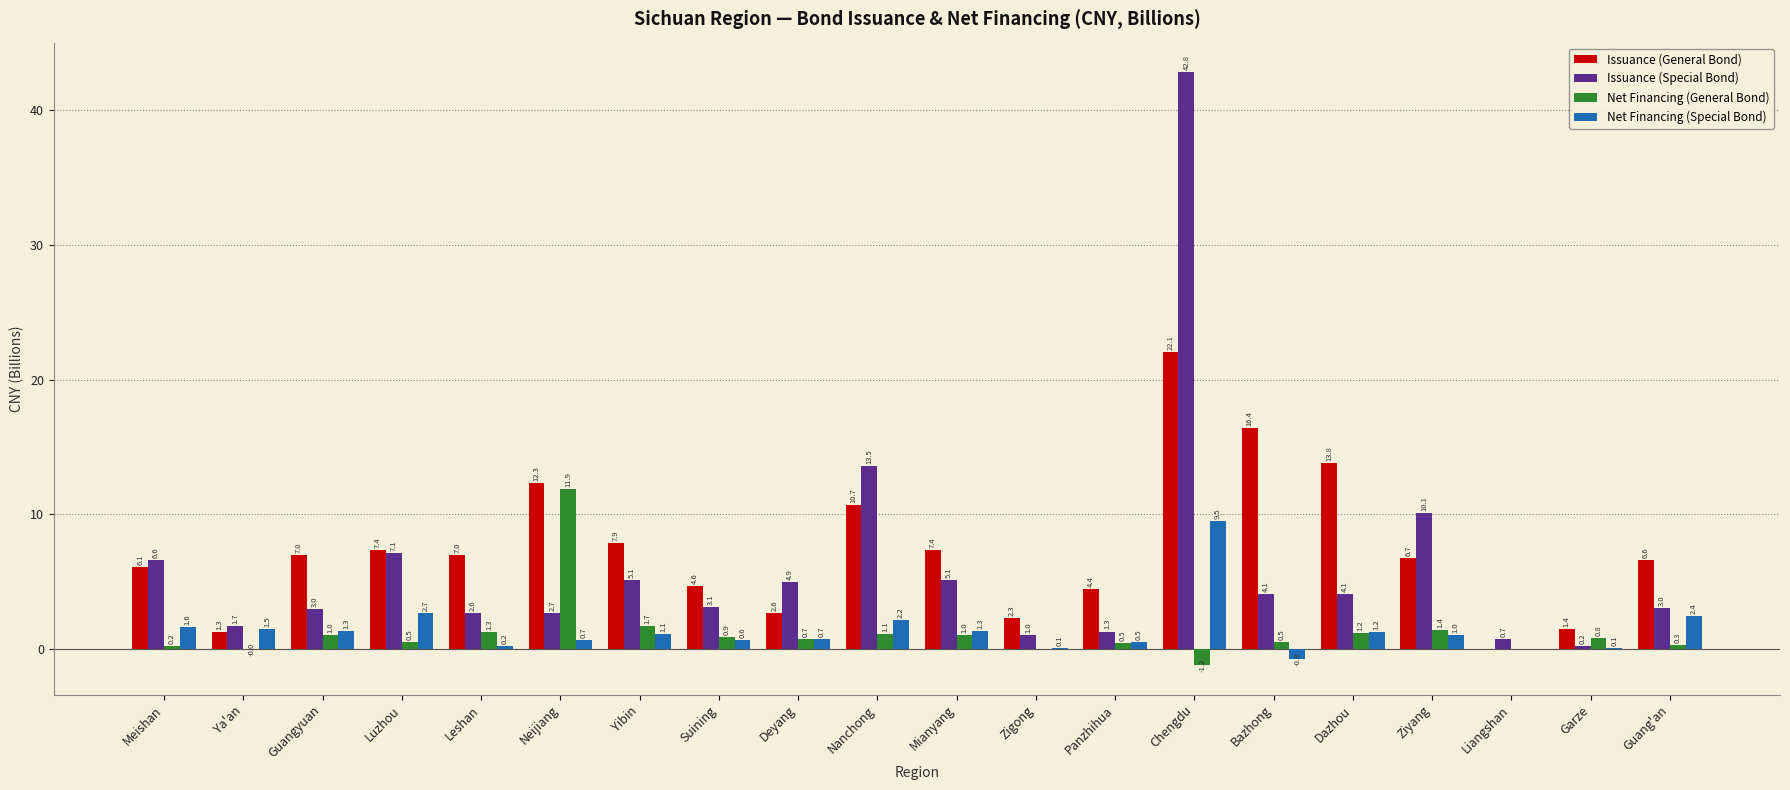

What is the sum of the Issuance (General Bond) values at Leshan and Guangyuan?

13.9